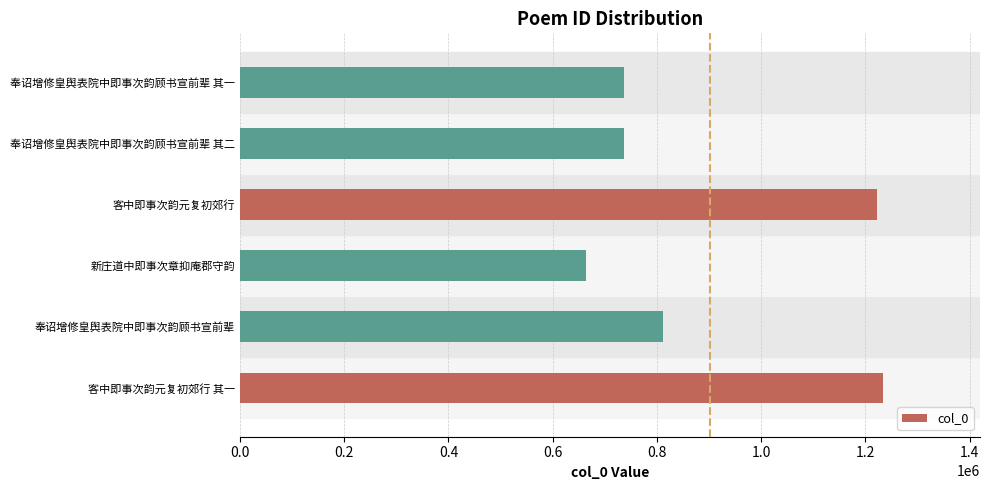

What is the sum of the values at 奉诏增修皇舆表院中即事次韵顾书宣前辈 其一 and 奉诏增修皇舆表院中即事次韵顾书宣前辈 其二?

1474613